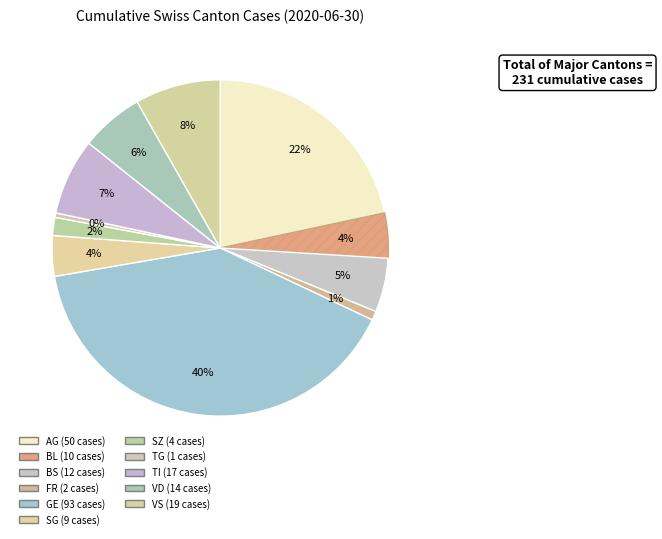

Is there a majority slice in this chart?

No